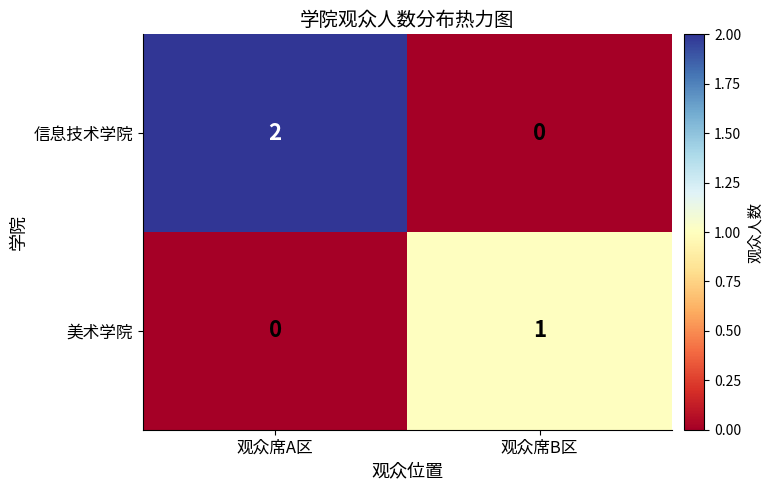

True or false: 美术学院 has a value of 1 at 观众席B区.

True